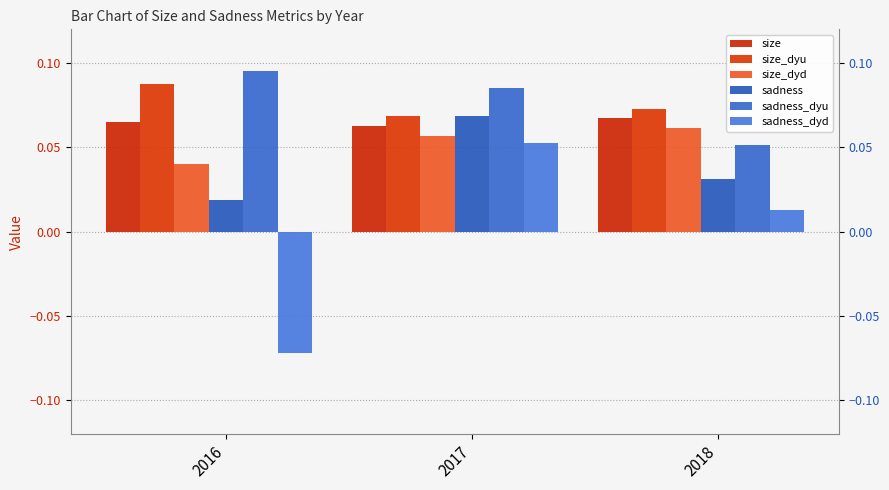

Is it true that size_dyu equals 0.1 at 2018?

False